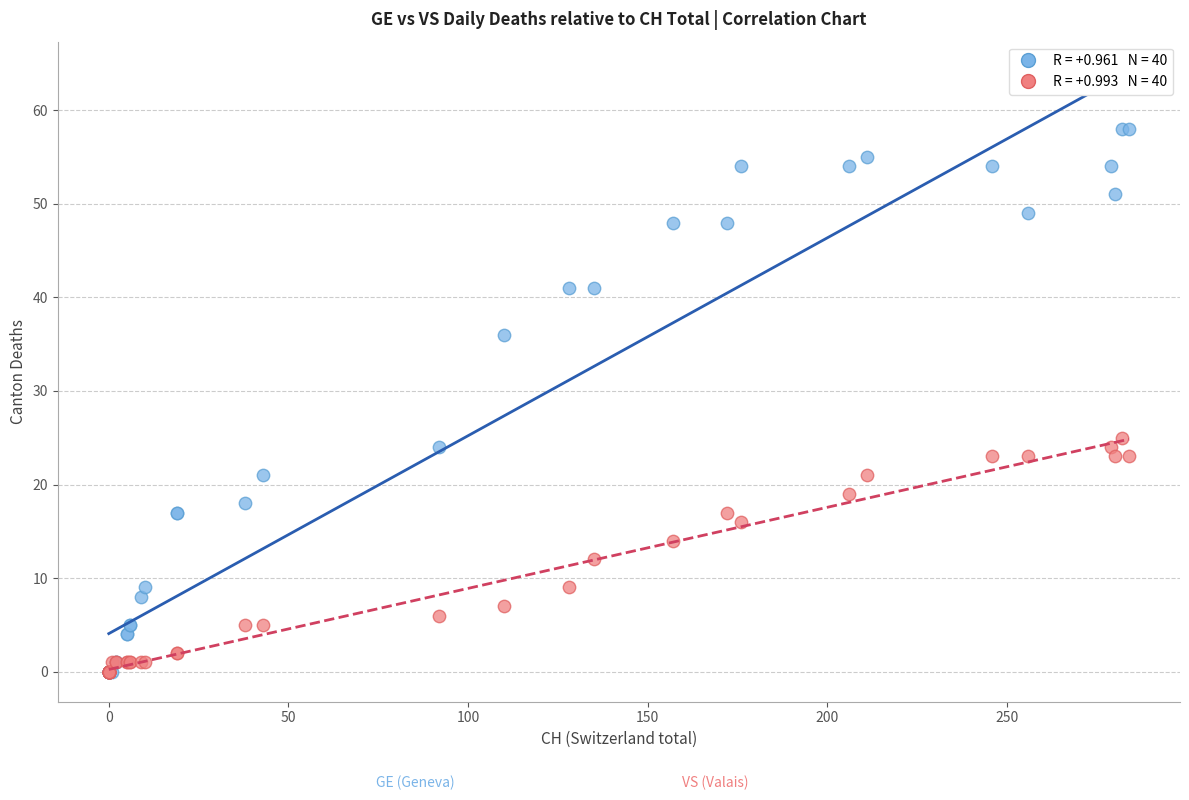

Across all series, what Y value is closest to 29?

25